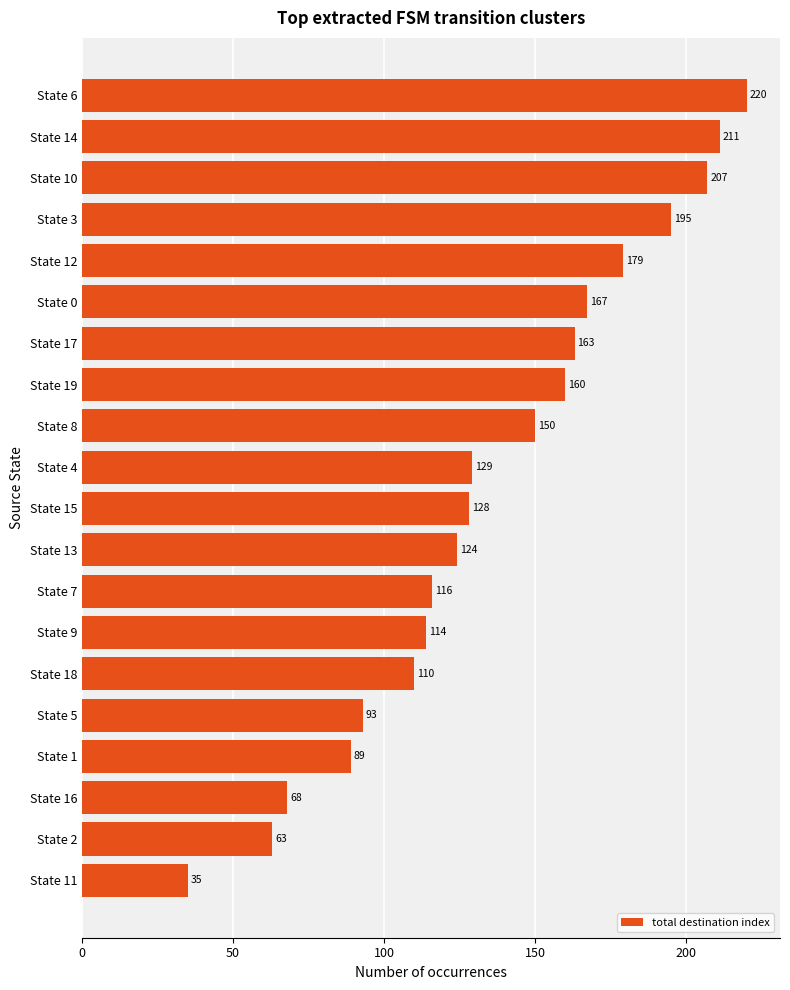

Reading bottom to top, list all the values displayed in this chart.

35	63	68	89	93	110	114	116	124	128	129	150	160	163	167	179	195	207	211	220